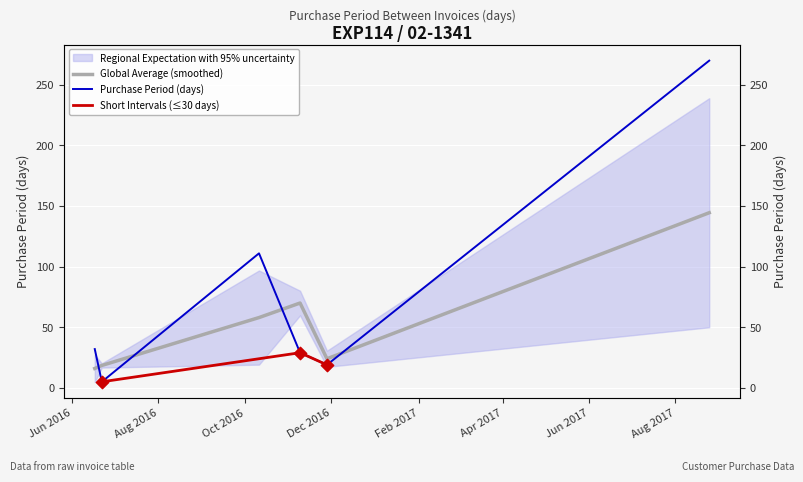

Which has a higher value, 2016-10-11 or 2016-06-17?

2016-10-11